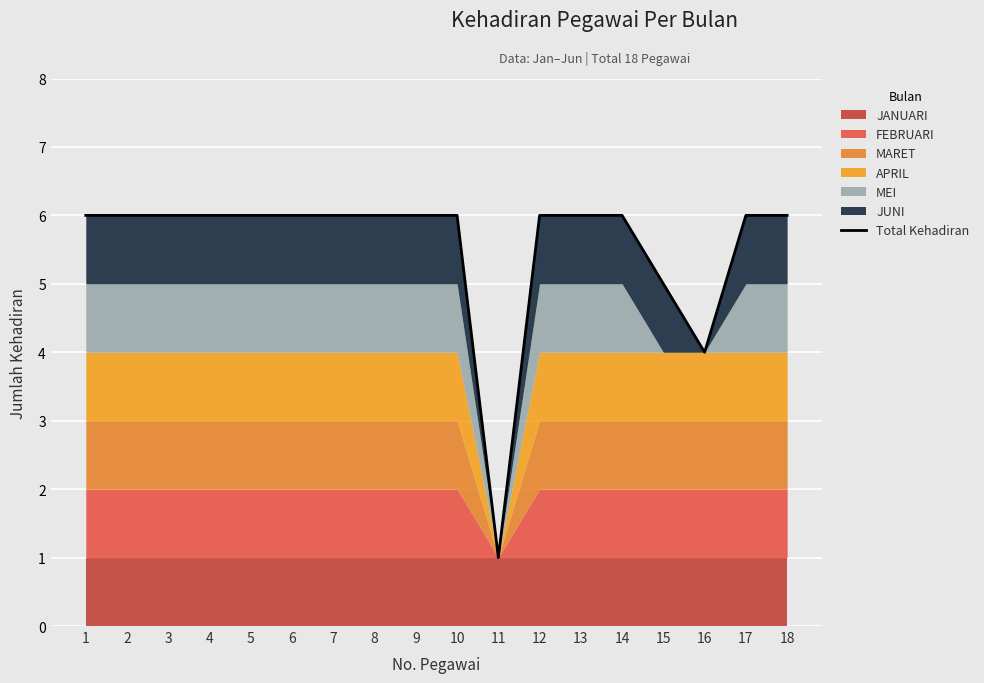

How many values are between 6 and 7?

15